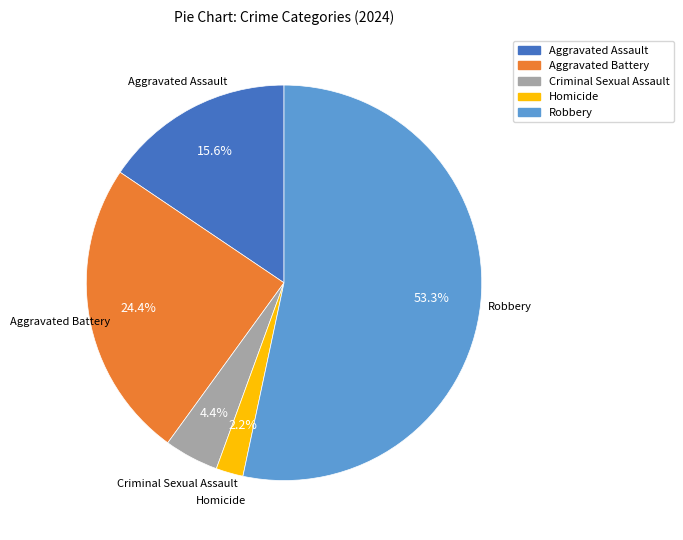

Do Criminal Sexual Assault and Aggravated Assault together represent more than half of the pie?

No